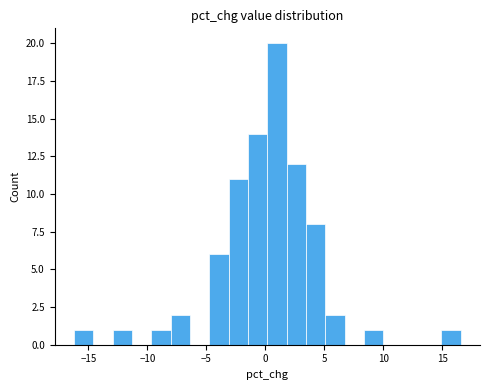

Read against the x-axis, roughly where is the centre of the tallest bar?

1.0